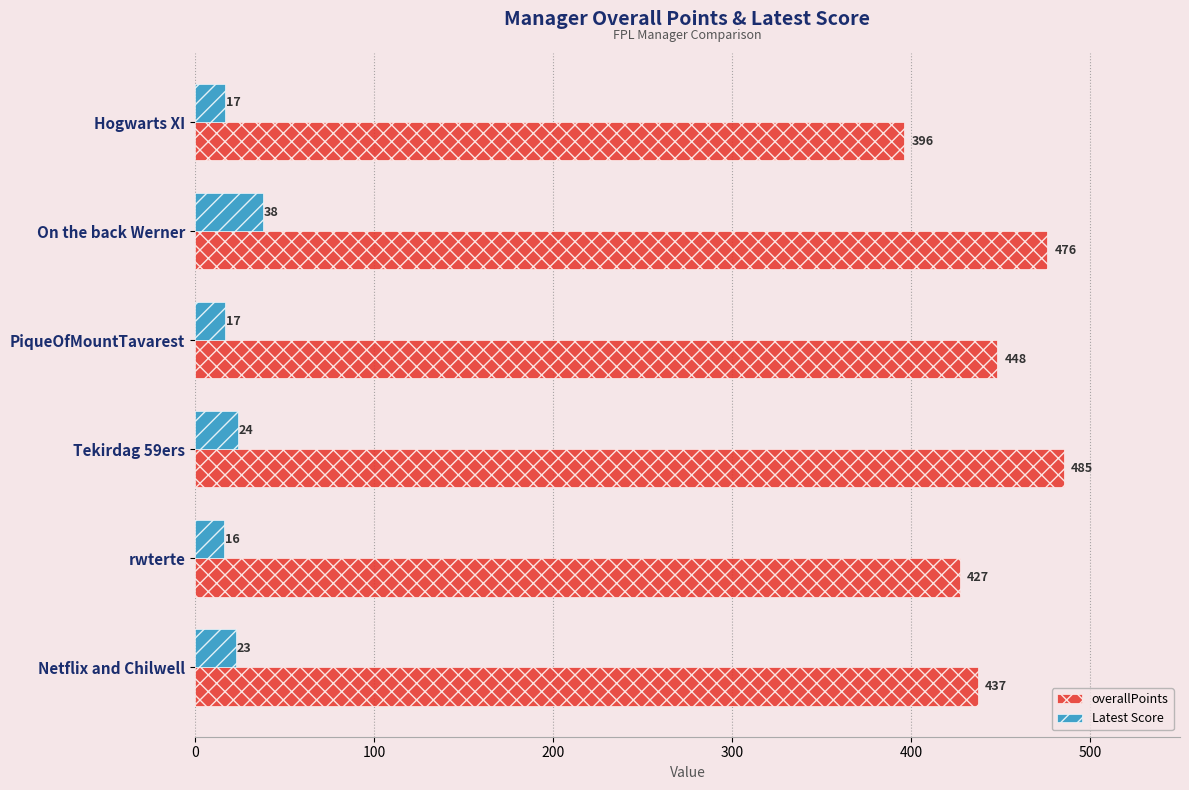

What is the highest value of the Latest Score series?

38